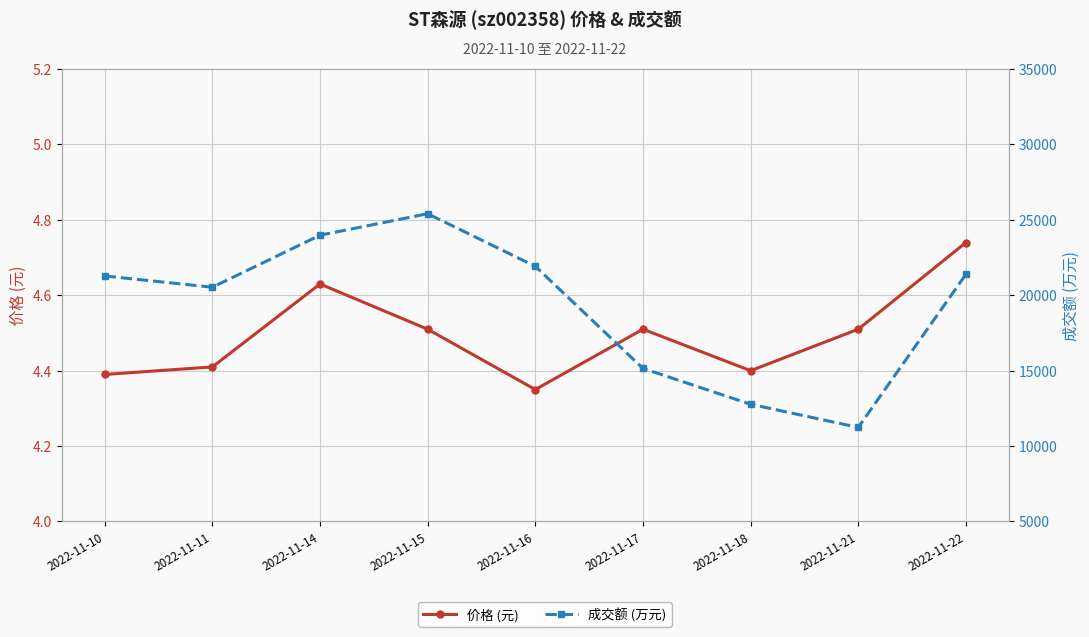

Is it true that 成交额 (万元) equals 23984.0 at 2022-11-14?

True